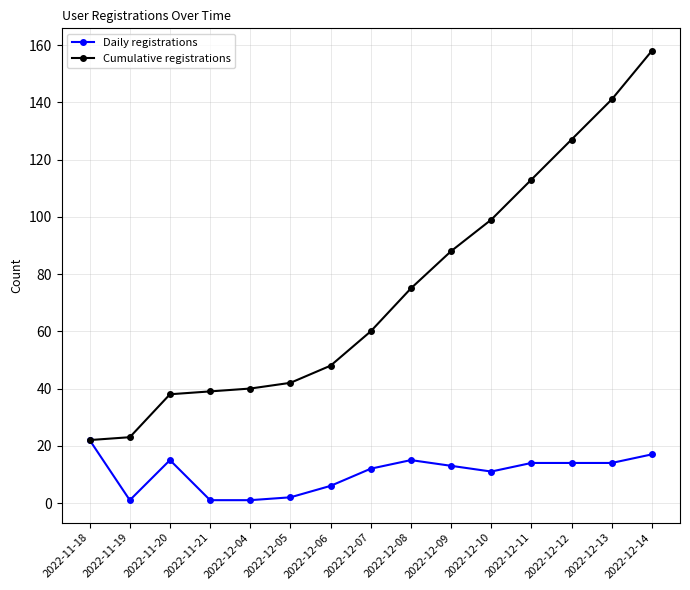

Reading left to right, transcribe all the data shown in this chart.

Daily registrations: 2022-11-18=22	2022-11-19=1	2022-11-20=15	2022-11-21=1	2022-12-04=1	2022-12-05=2	2022-12-06=6	2022-12-07=12	2022-12-08=15	2022-12-09=13	2022-12-10=11	2022-12-11=14	2022-12-12=14	2022-12-13=14	2022-12-14=17
Cumulative registrations: 2022-11-18=22	2022-11-19=23	2022-11-20=38	2022-11-21=39	2022-12-04=40	2022-12-05=42	2022-12-06=48	2022-12-07=60	2022-12-08=75	2022-12-09=88	2022-12-10=99	2022-12-11=113	2022-12-12=127	2022-12-13=141	2022-12-14=158